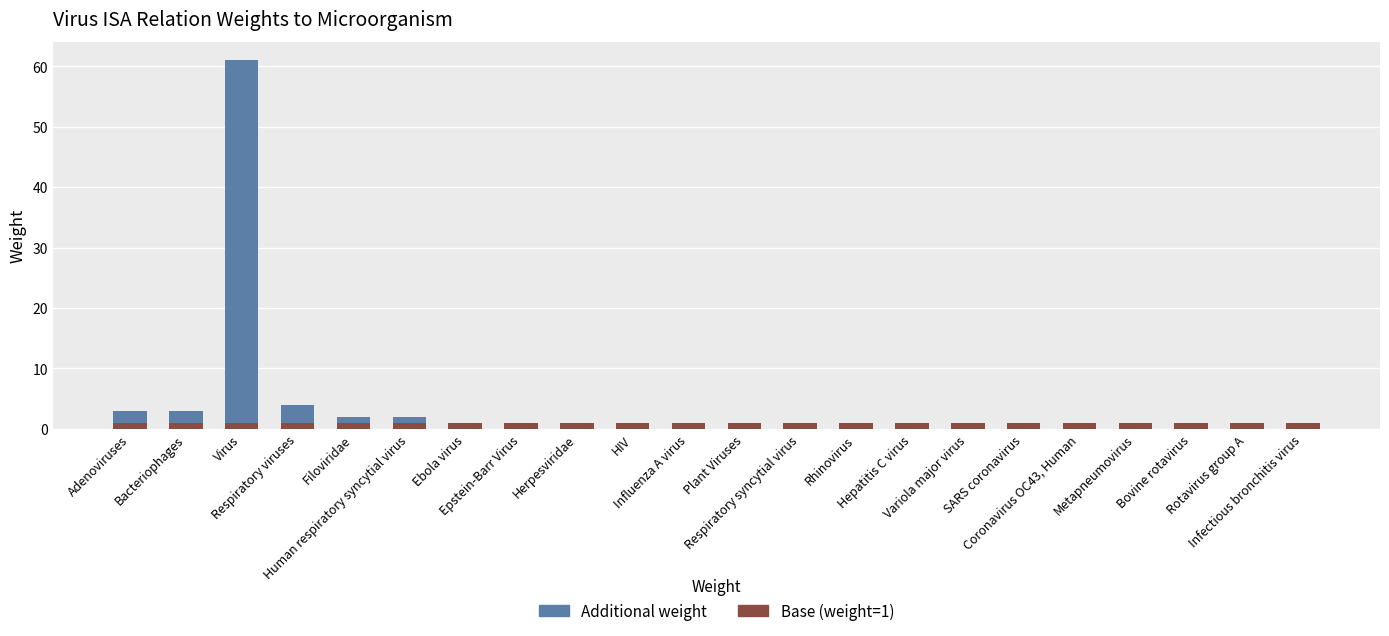

Between Metapneumovirus and Respiratory syncytial virus, which is larger?

Metapneumovirus